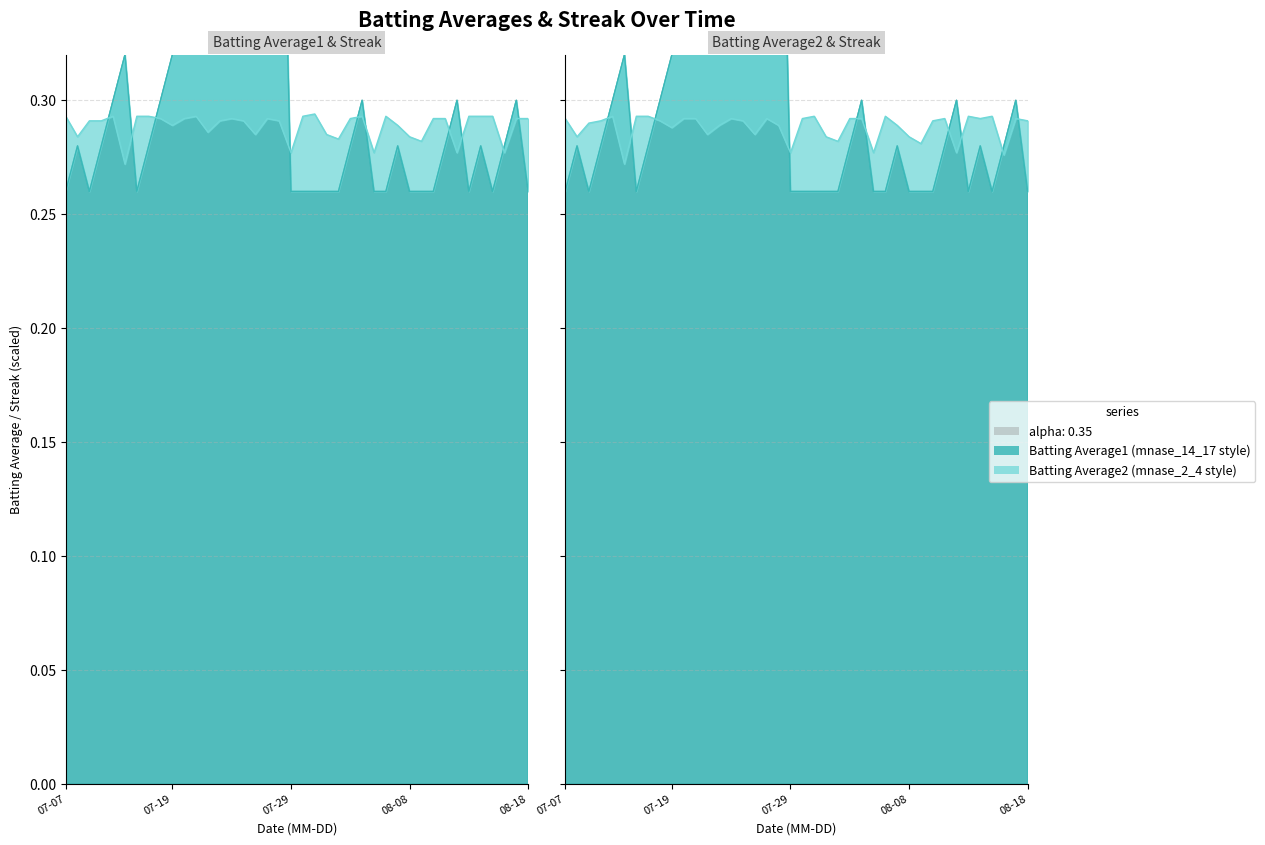

How many Batting Average1 values are between 0 and 1?

40